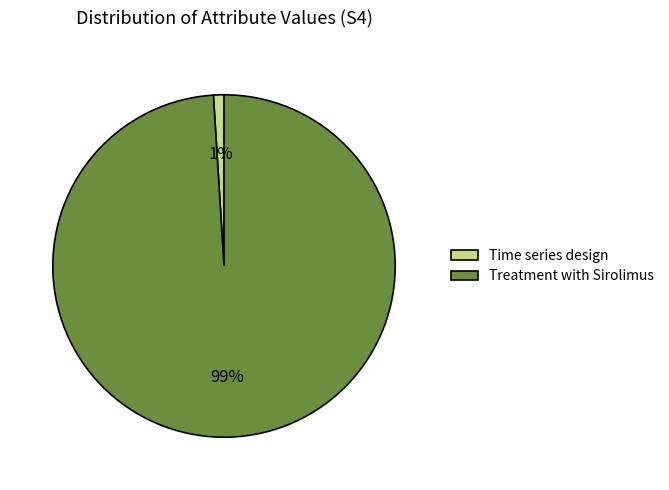

To the nearest percent, what is the combined percentage of Treatment with Sirolimus and Time series design?

100%